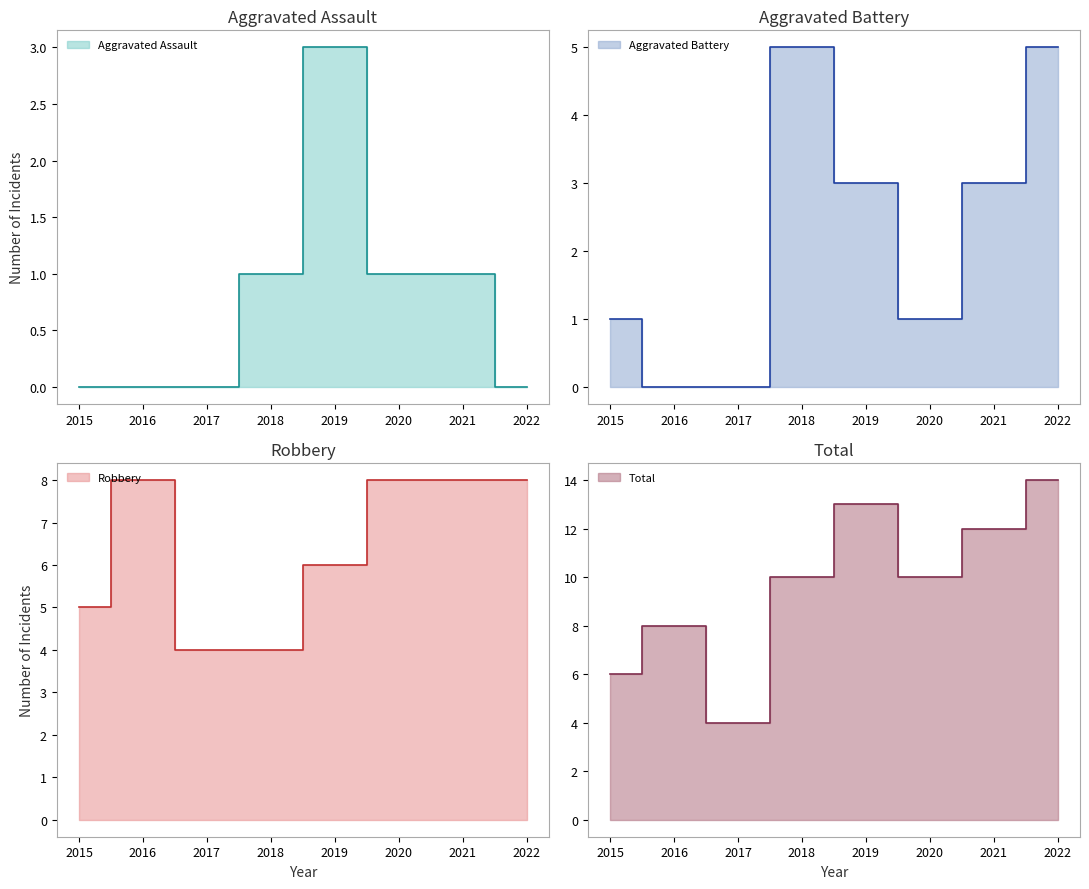

Reading right to left, transcribe all the data shown in this chart.

Aggravated Assault: 0	1	1	3	1	0	0	0
Aggravated Battery: 5	3	1	3	5	0	0	1
Robbery: 8	8	8	6	4	4	8	5
Total: 14	12	10	13	10	4	8	6